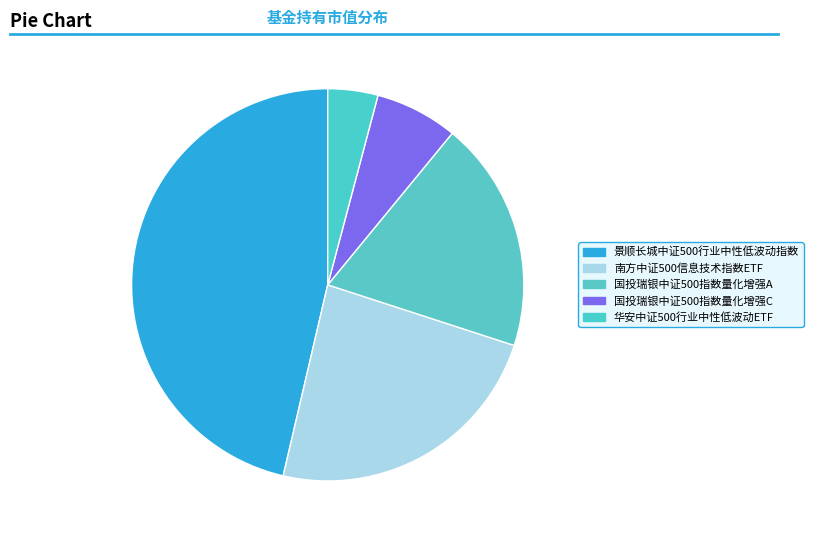

Is there any slice that represents more than half of the pie?

No